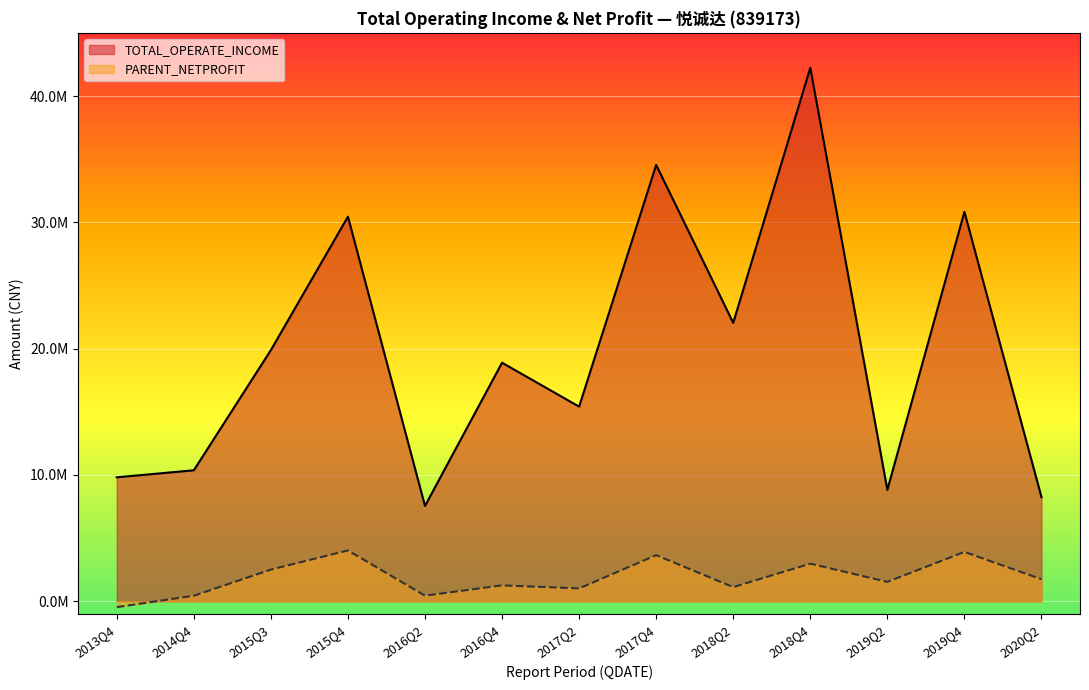

How many values in the PARENT_NETPROFIT series are below 1536939?

7